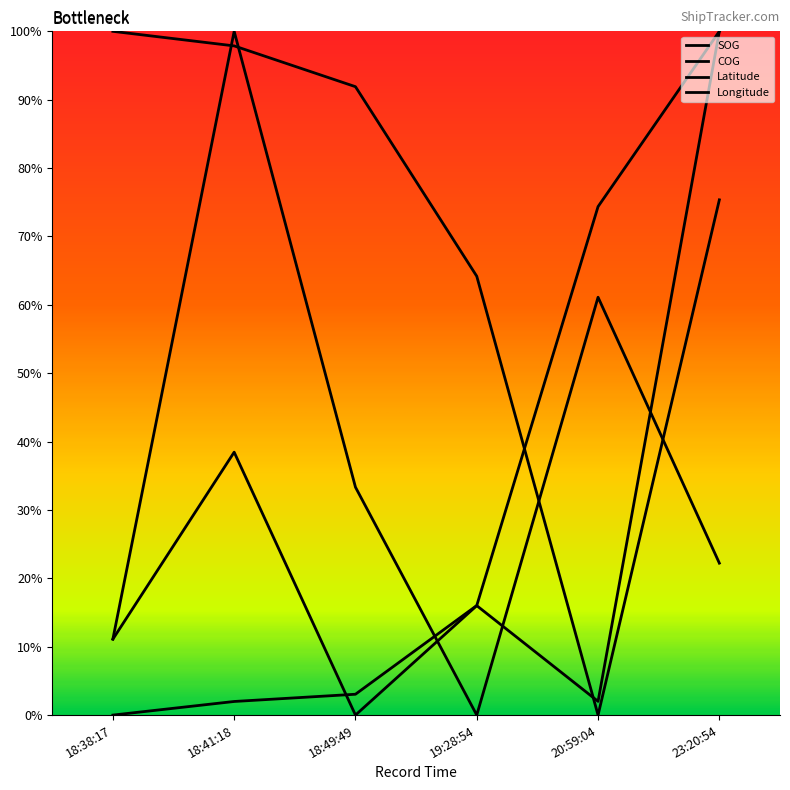

At which category does SOG reach its first local valley?

19:28:54